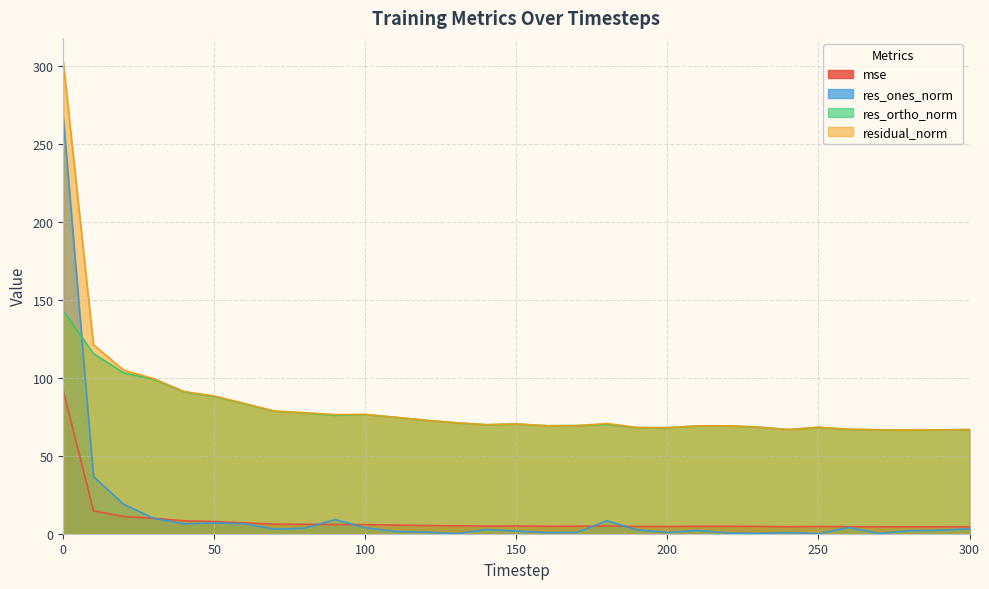

Reading right to left, transcribe all the data shown in this chart.

mse: 300=4.5	290=4.4	280=4.4	270=4.4	260=4.5	250=4.7	240=4.5	230=4.7	220=4.8	210=4.8	200=4.6	190=4.6	180=5.0	170=4.8	160=4.8	150=5.0	140=4.9	130=5.1	120=5.3	110=5.6	100=5.9	90=5.9	80=6.0	70=6.2	60=7.0	50=7.8	40=8.3	30=9.9	20=11.0	10=14.7	0=91.8
res_ones_norm: 300=3.2	290=2.2	280=2.0	270=0.2	260=4.0	250=0.0	240=0.7	230=0.3	220=0.5	210=2.1	200=0.9	190=2.4	180=8.3	170=0.9	160=0.7	150=1.6	140=2.7	130=0.1	120=1.0	110=1.4	100=3.8	90=9.1	80=3.6	70=2.9	60=6.4	50=6.9	40=6.4	30=9.8	20=18.9	10=36.6	0=267.1
res_ortho_norm: 300=66.8	290=66.6	280=66.4	270=66.7	260=66.9	250=68.3	240=66.8	230=68.4	220=69.2	210=69.2	200=68.0	190=68.1	180=70.2	170=69.3	160=69.3	150=70.4	140=69.9	130=71.2	120=72.8	110=74.7	100=76.4	90=75.9	80=77.5	70=78.6	60=83.3	50=88.0	40=91.0	30=99.0	20=103.2	10=115.6	0=143.0
residual_norm: 300=66.9	290=66.7	280=66.5	270=66.7	260=67.0	250=68.3	240=66.8	230=68.4	220=69.2	210=69.2	200=68.0	190=68.1	180=70.7	170=69.4	160=69.3	150=70.4	140=70.0	130=71.2	120=72.8	110=74.7	100=76.5	90=76.5	80=77.6	70=78.6	60=83.6	50=88.3	40=91.2	30=99.5	20=104.9	10=121.2	0=302.9